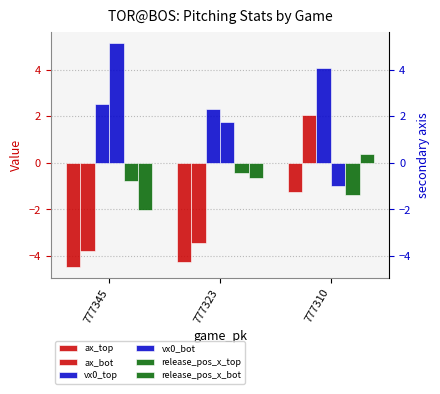

What is the value of the release_pos_x_bot bar at the 1st from the left?

-2.0